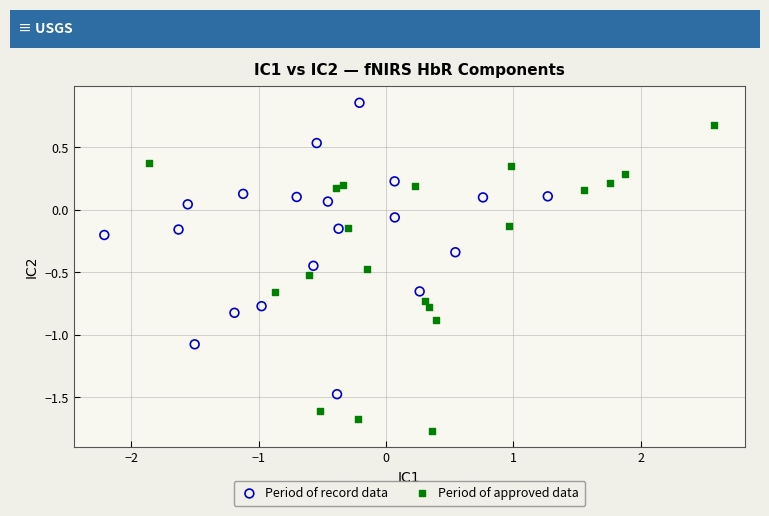

Which series has the largest Y range (max minus min)?

Period of approved data